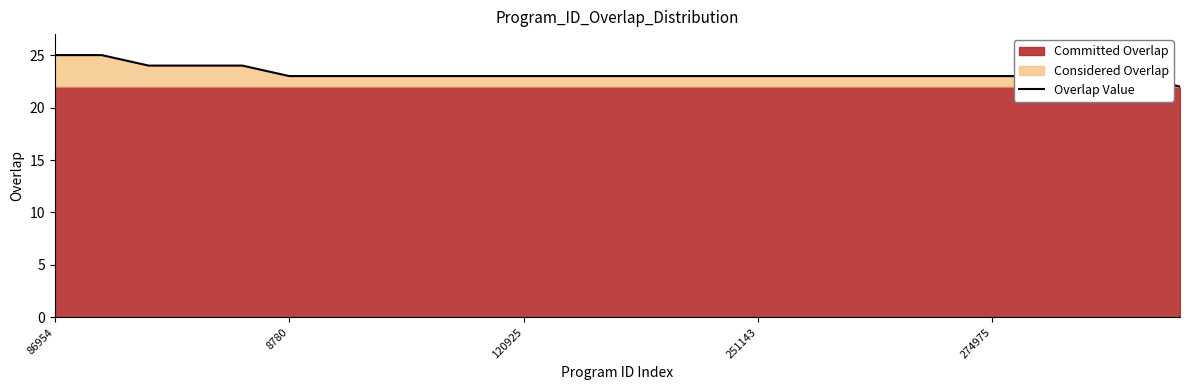

At which category does the chart reach its peak across all series?

86954